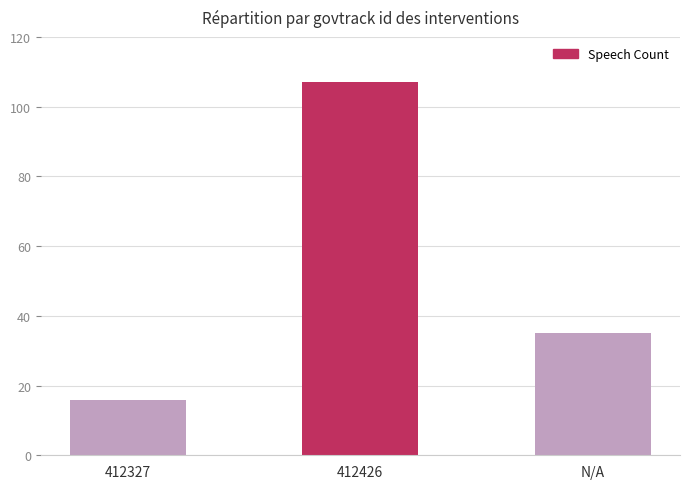

What is the smallest value displayed?

16